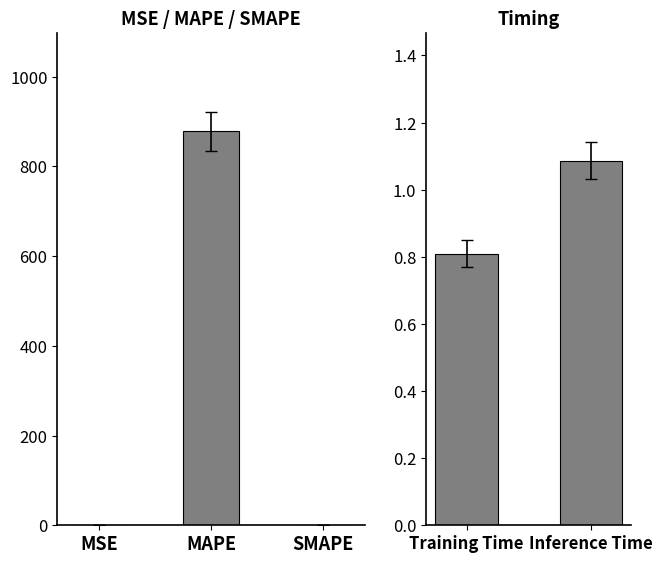

What is the minimum value shown in the chart?

0.8